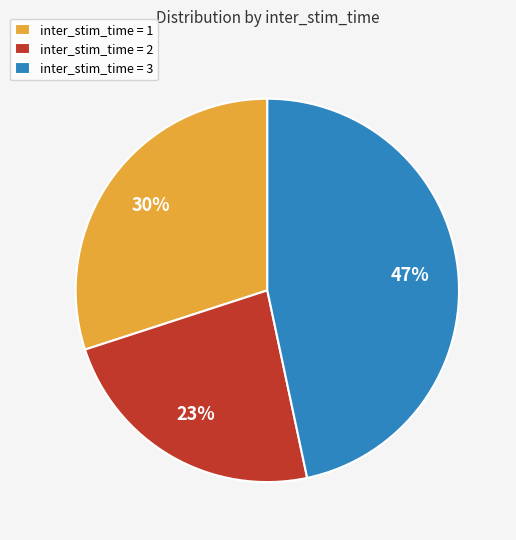

Which slice is the smallest?

inter_stim_time = 2